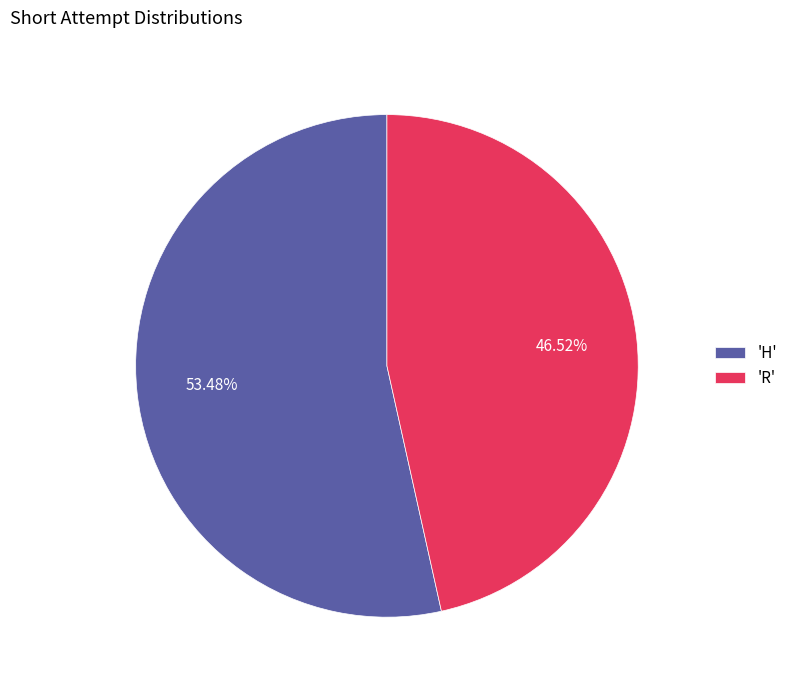

Rank the categories by value from lowest to highest.

'R', 'H'